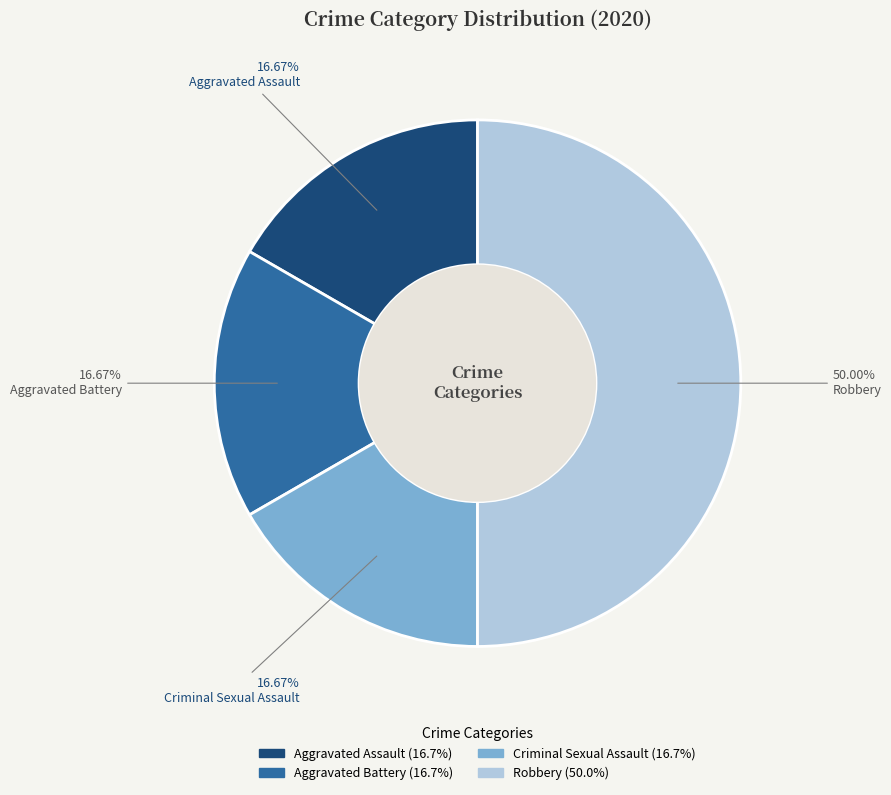

The Aggravated Assault slice represents 17% of the pie. True or false?

True